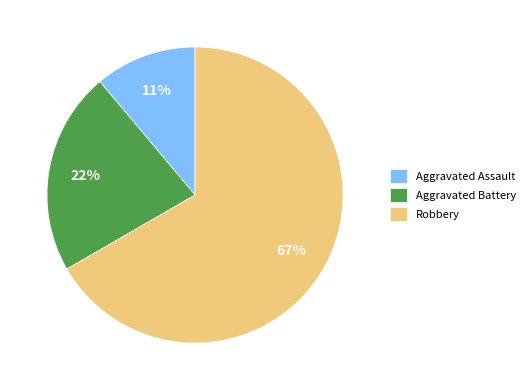

Is the sum of Robbery and Aggravated Battery greater than half?

Yes